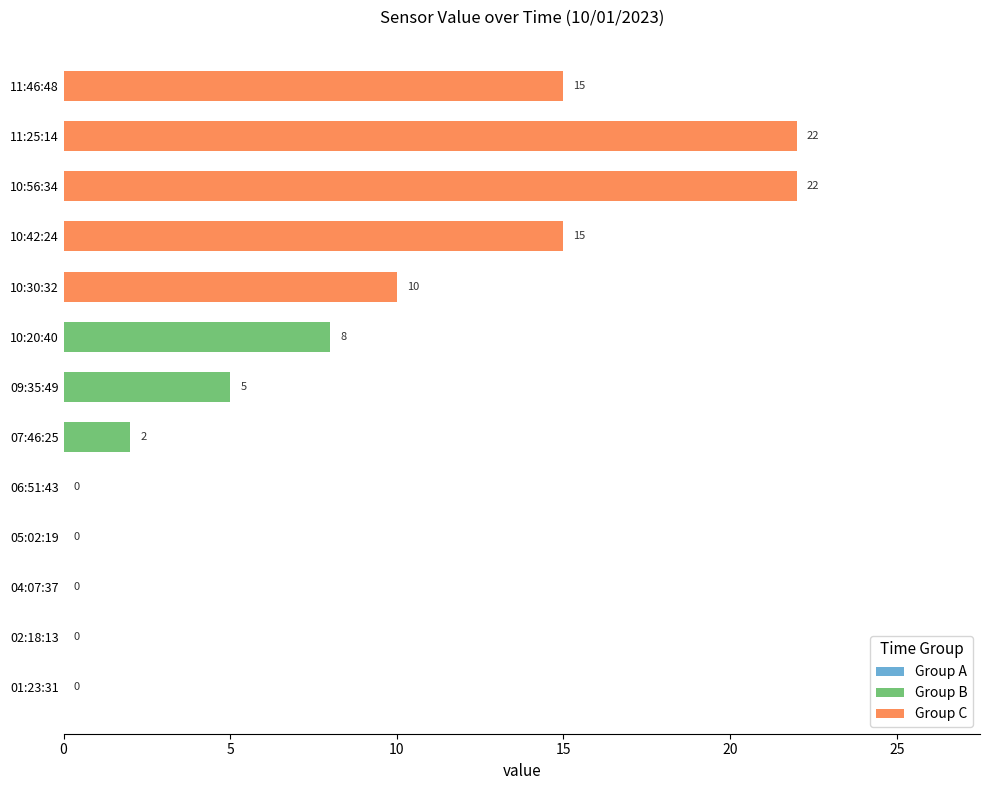

What is the average value?

8